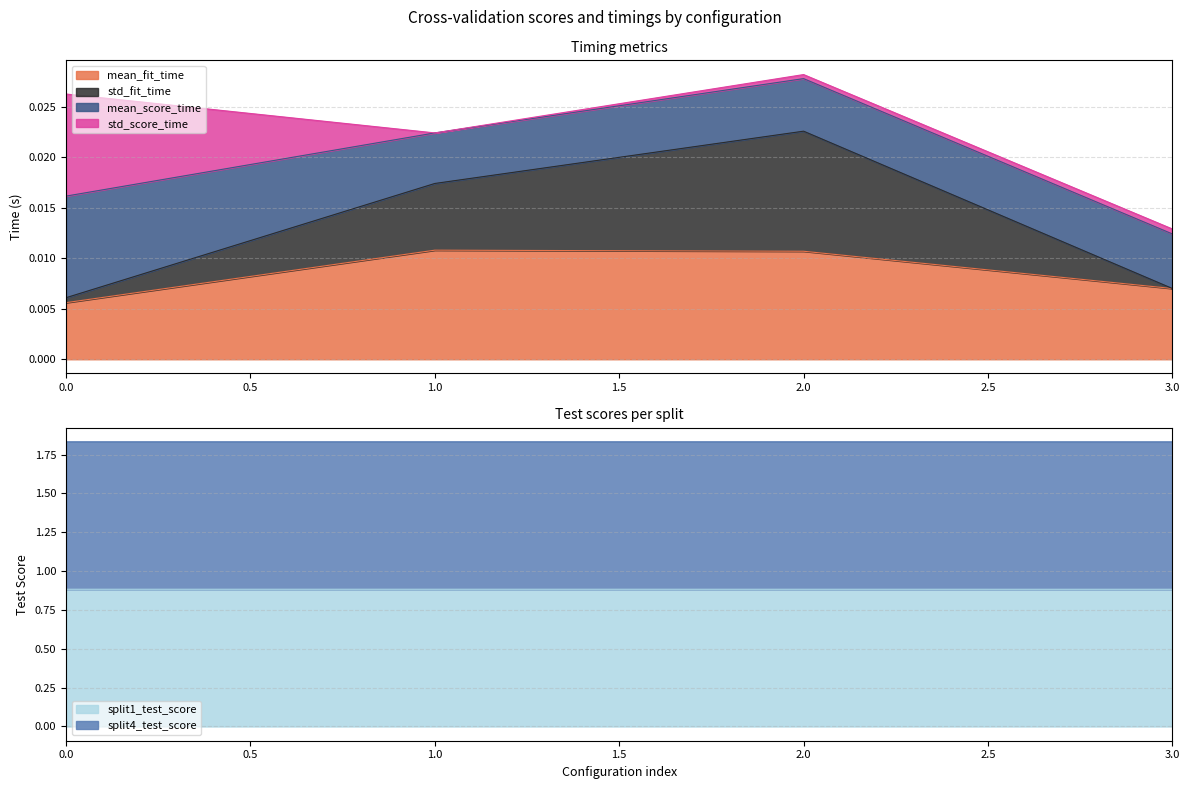

True or false: split1_test_score has a value of 0.3 at 0.

False